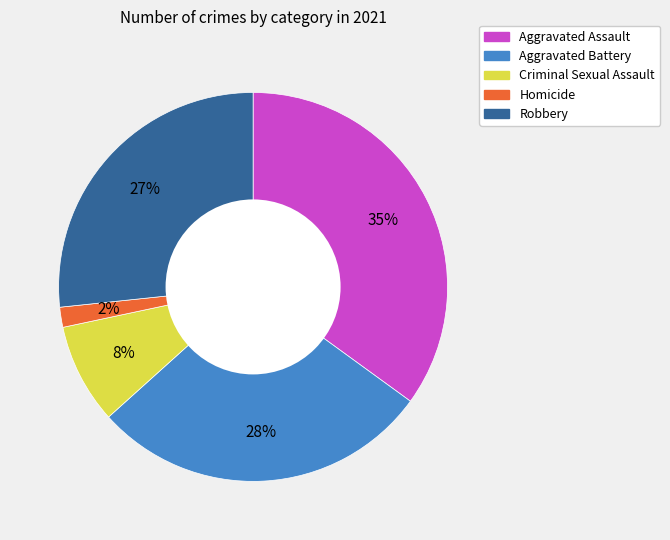

Is the sum of Aggravated Battery and Robbery greater than half?

Yes